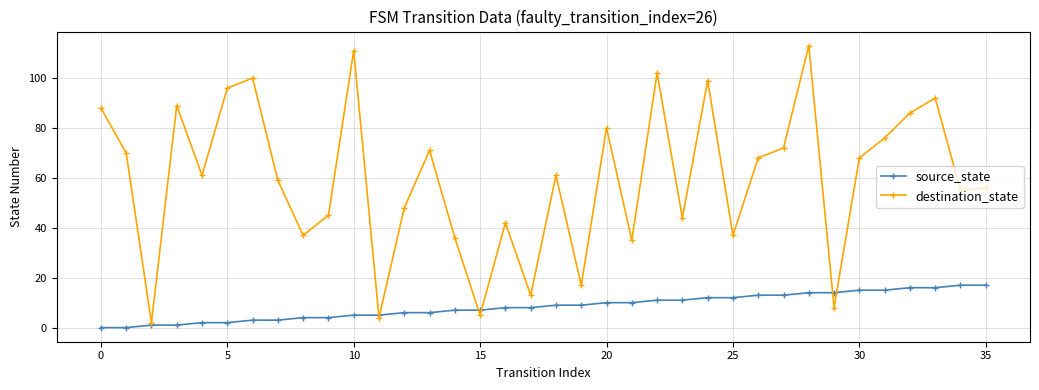

Which series has the largest range (max minus min)?

destination_state